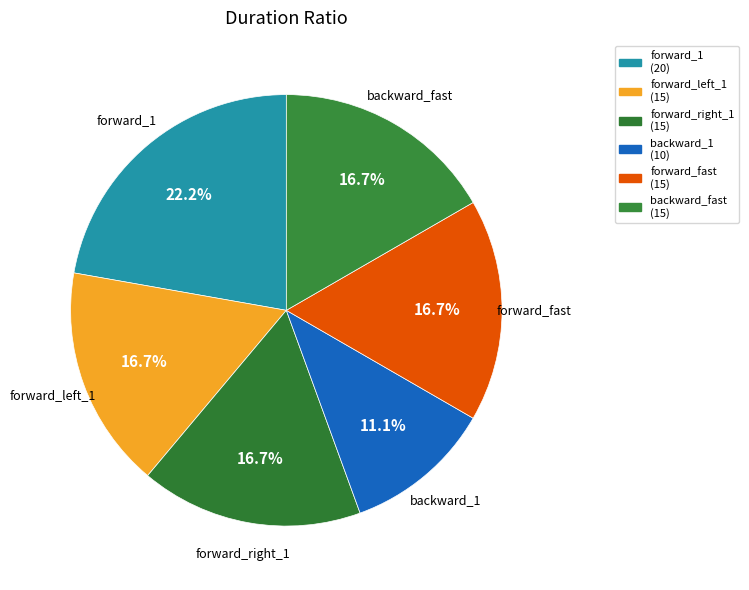

How many segments does this pie chart have?

6